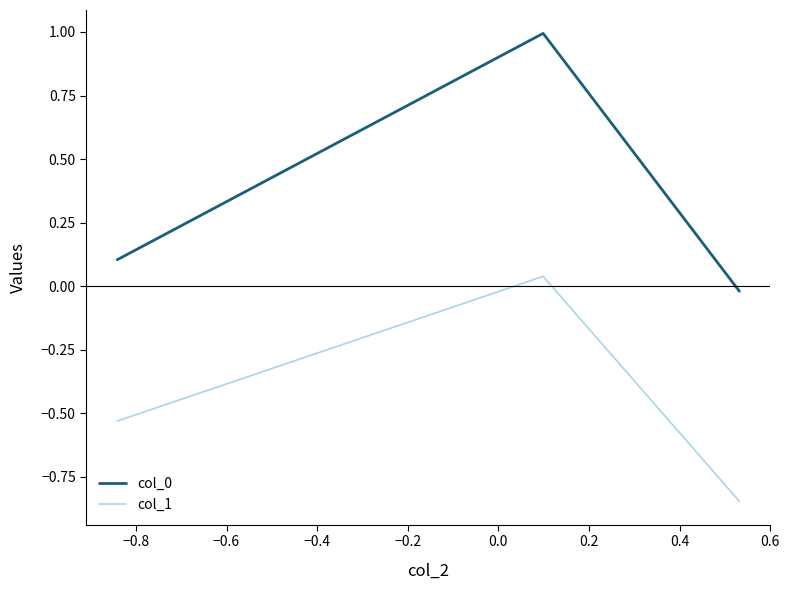

What is the difference between the maximum and minimum values in the col_1 series?

0.9